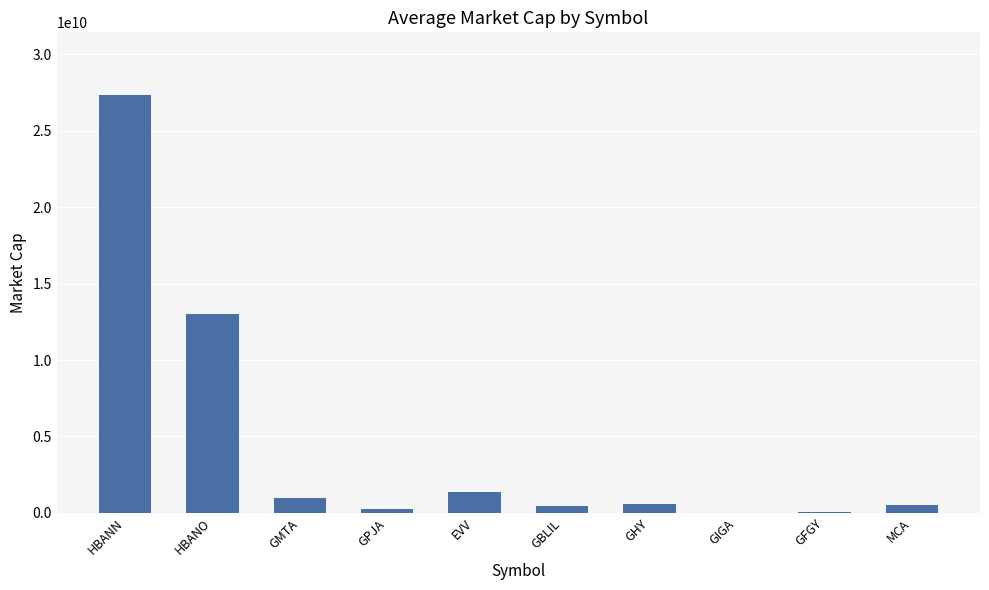

At which label is the value closest to 13677842928?

HBANO